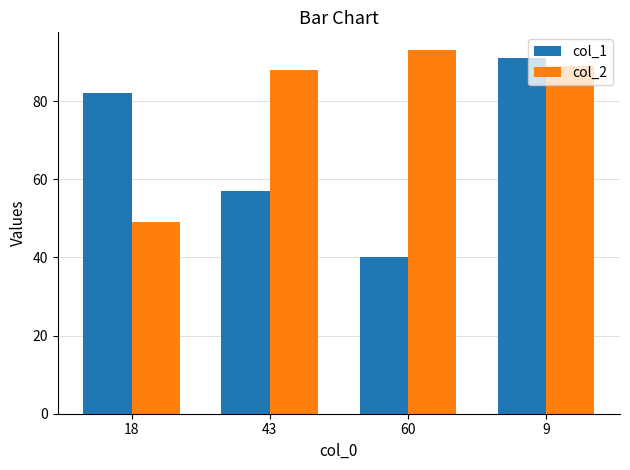

Is it true that col_1 equals 91 at 9?

True